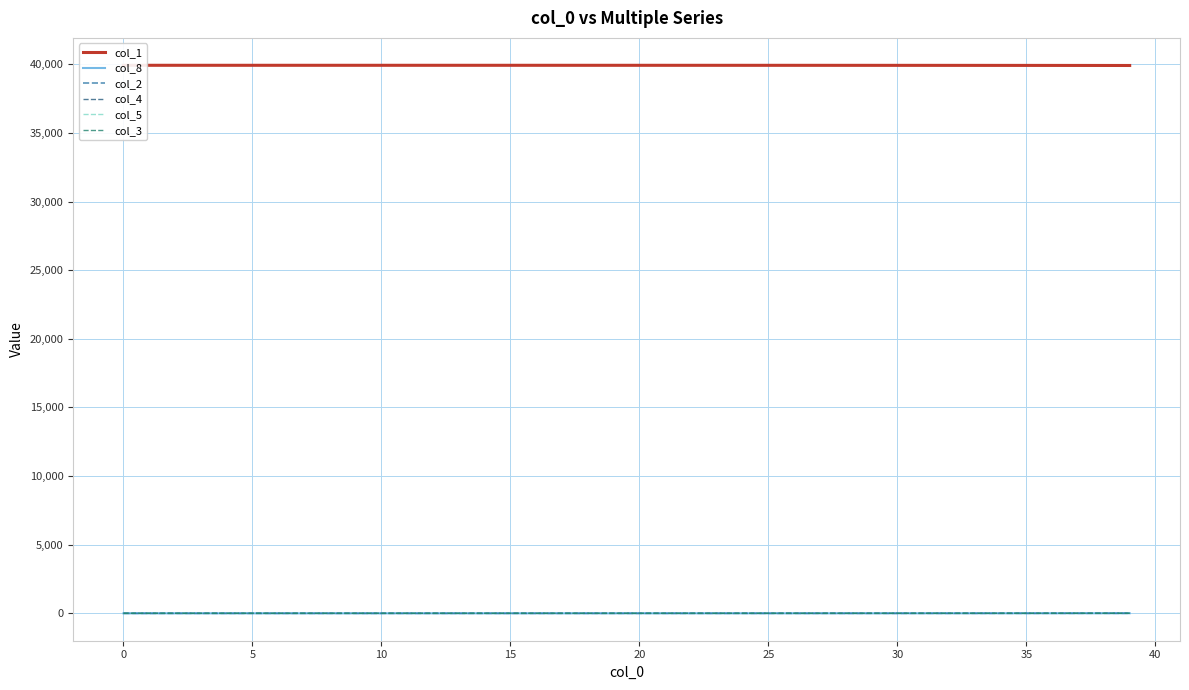

What is the total value across all series at 10?

39930.0